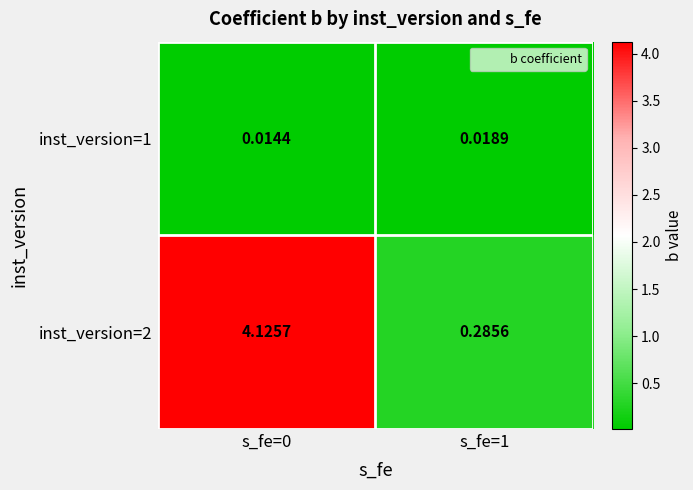

Reading right to left, extract all data points from this chart.

inst_version=1: s_fe=1=0.0	s_fe=0=0.0
inst_version=2: s_fe=1=0.3	s_fe=0=4.1